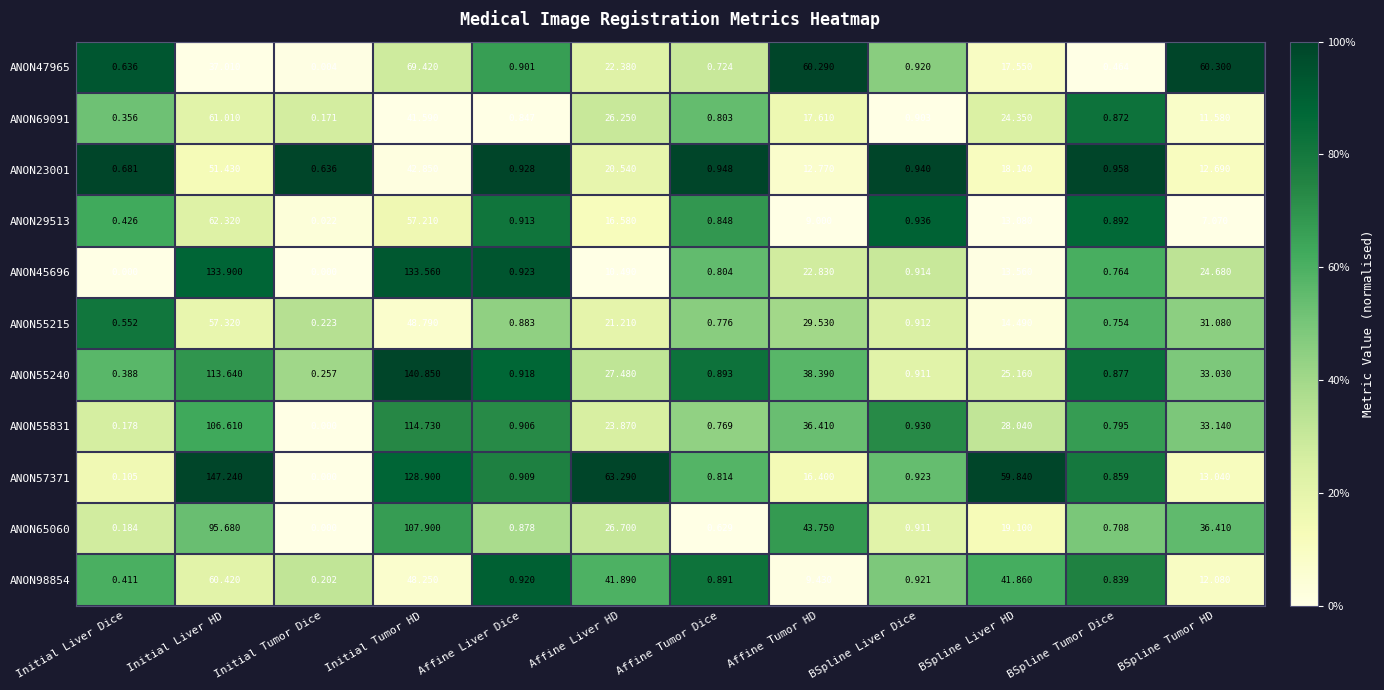

Is the value of ANON98854 at Affine Tumor HD greater than the value of ANON57371 at Initial Tumor Dice?

Yes